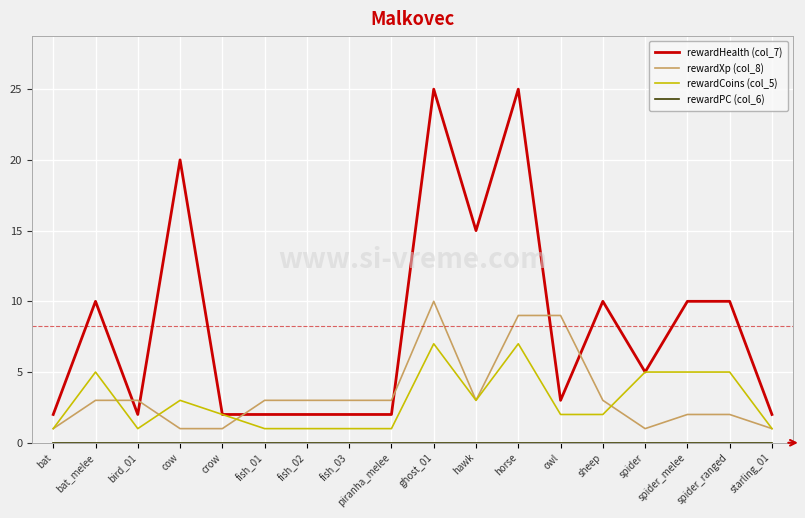

What is the spread (max minus min) of values at piranha_melee?

3